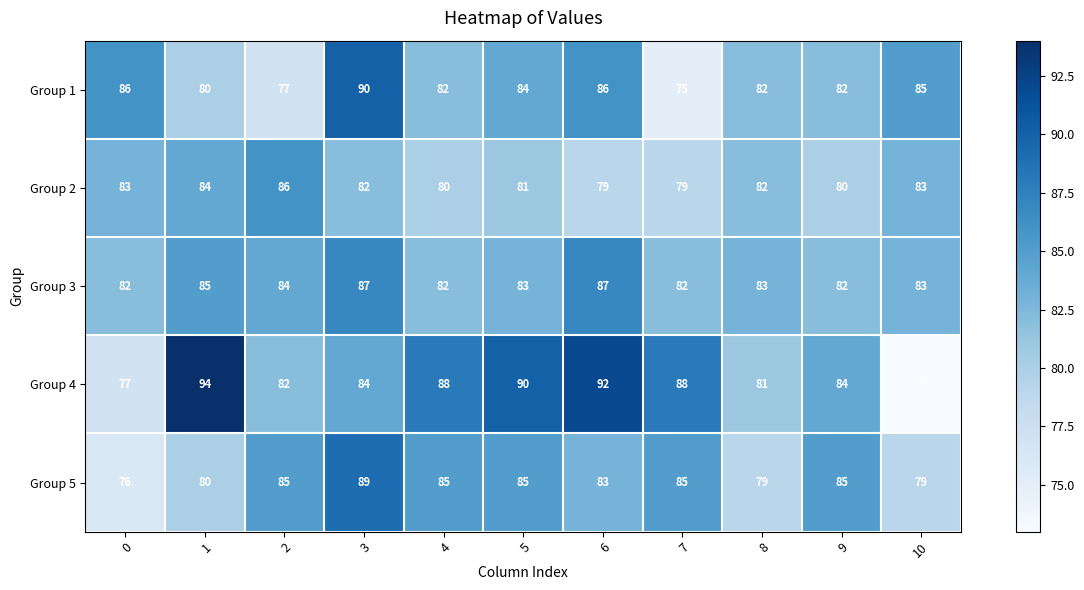

What is the difference between the highest and lowest values at 4?

8